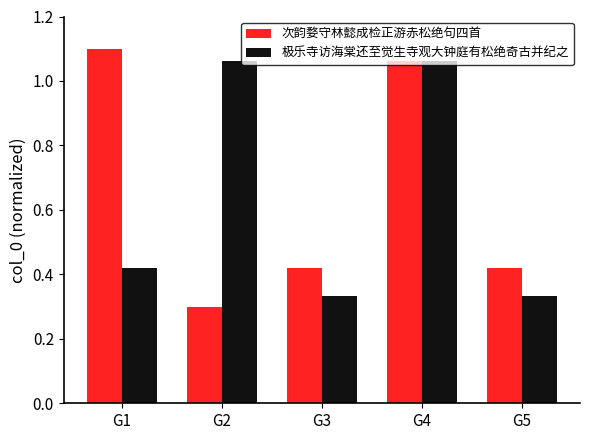

Does the chart contain any negative values?

No